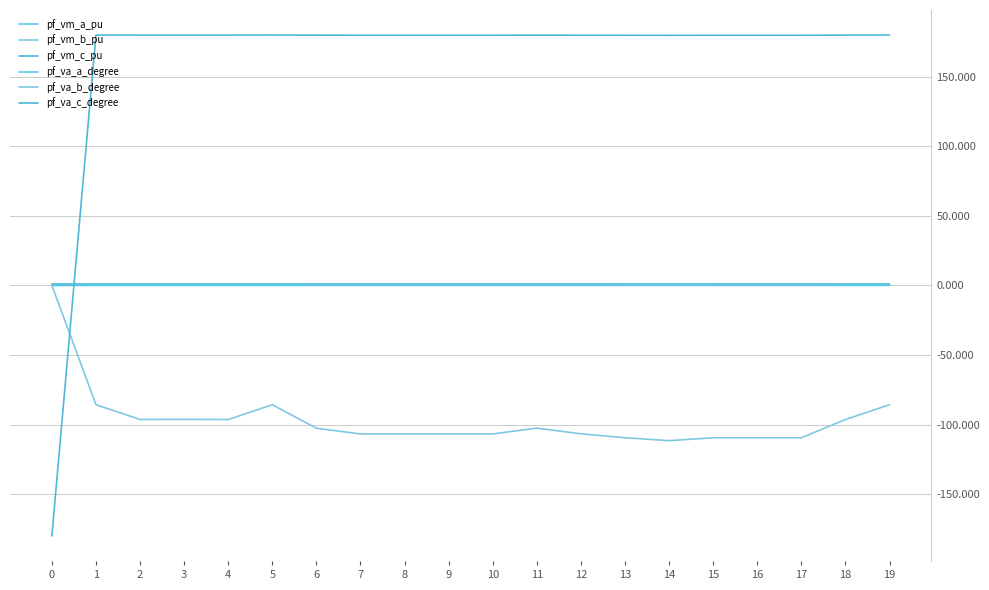

Reading left to right, transcribe all the data shown in this chart.

pf_vm_a_pu: 0.9	0.9	0.9	0.9	0.9	0.9	0.9	0.9	0.9	0.9	0.9	0.9	0.9	0.9	0.9	0.9	0.9	0.9	0.9	0.9
pf_vm_b_pu: 0.0	0.0	0.0	0.0	0.0	0.0	0.0	0.0	0.0	0.0	0.0	0.0	0.0	0.0	0.0	0.0	0.0	0.0	0.0	0.0
pf_vm_c_pu: 0.9	0.9	0.9	0.9	0.9	0.9	0.9	0.9	0.9	0.9	0.9	0.9	0.9	0.9	0.9	0.9	0.9	0.9	0.9	0.9
pf_va_a_degree: 0.0	0.2	0.3	0.3	0.3	0.2	0.3	0.4	0.4	0.4	0.4	0.3	0.4	0.4	0.5	0.4	0.4	0.4	0.3	0.2
pf_va_b_degree: 0.0	-85.7	-96.3	-96.3	-96.4	-85.7	-102.6	-106.7	-106.7	-106.7	-106.7	-102.5	-106.6	-109.5	-111.6	-109.5	-109.5	-109.5	-96.4	-85.7
pf_va_c_degree: -180.0	179.9	179.8	179.8	179.8	179.9	179.8	179.8	179.8	179.8	179.8	179.8	179.8	179.7	179.7	179.7	179.7	179.7	179.8	179.9